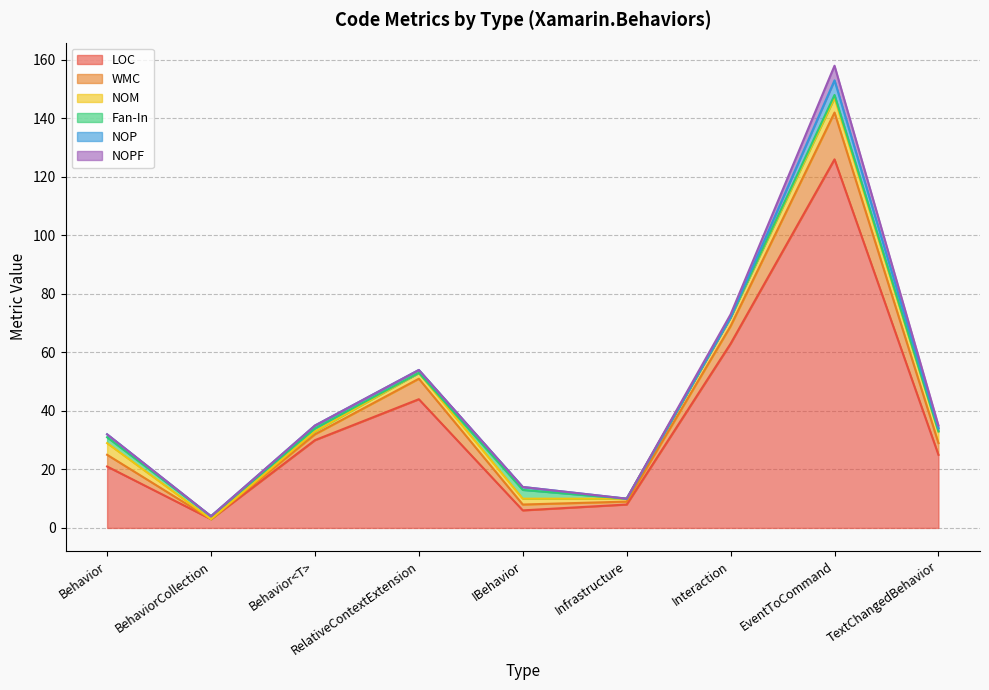

Is the value of NOM at Infrastructure greater than the value of NOP at Behavior?

No